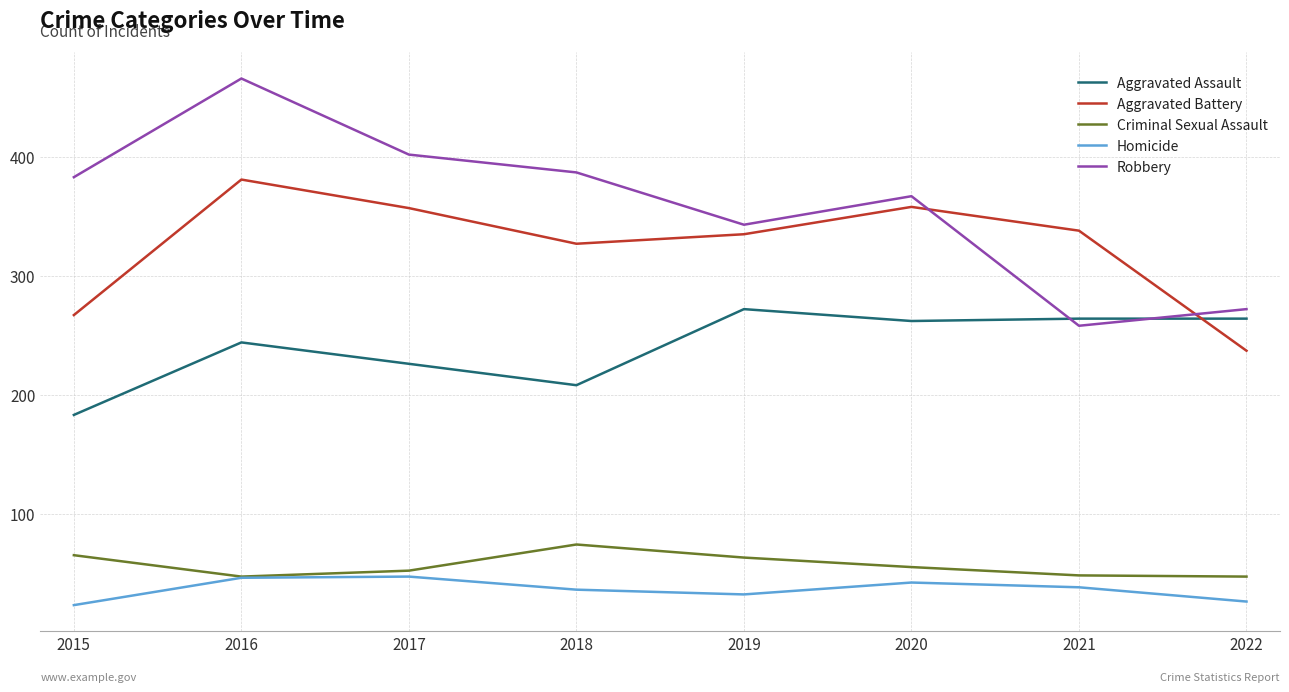

How many interior local valleys does the Aggravated Battery series have?

1